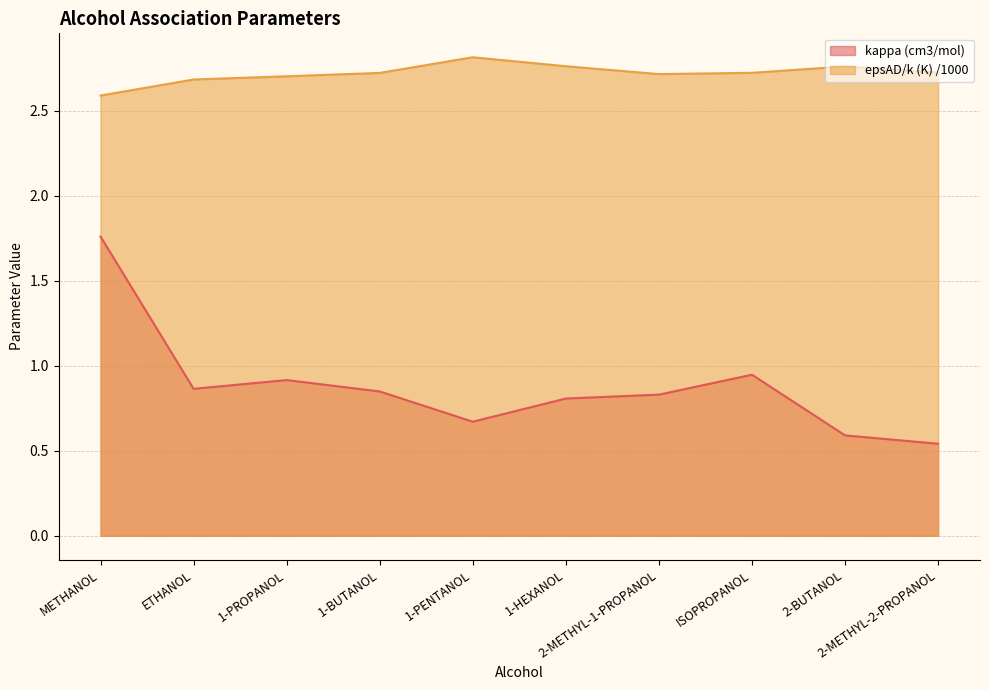

What is the label of the 6th point from the left?

1-HEXANOL